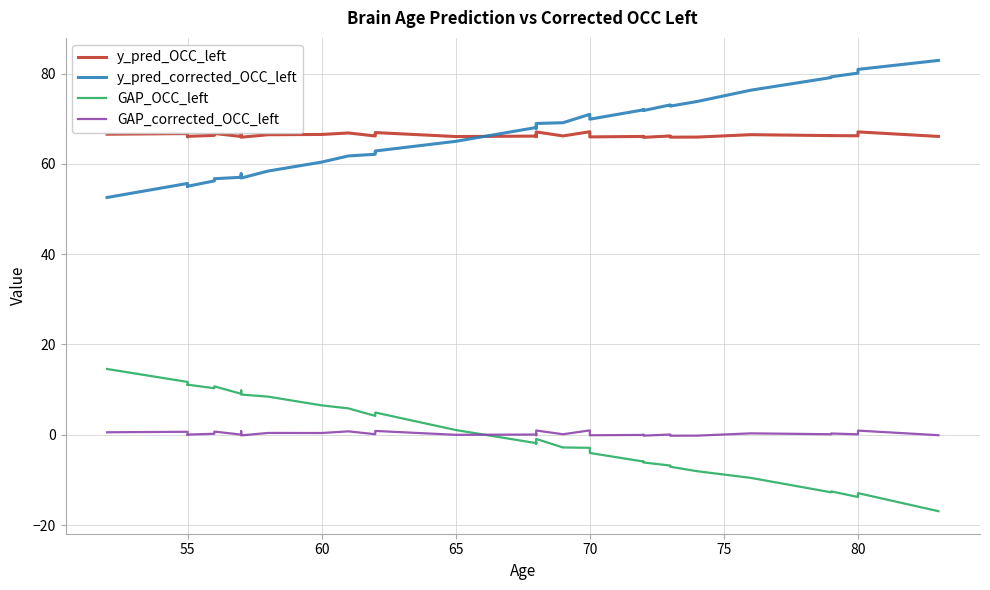

What is the label of the 38th point from the left?

80